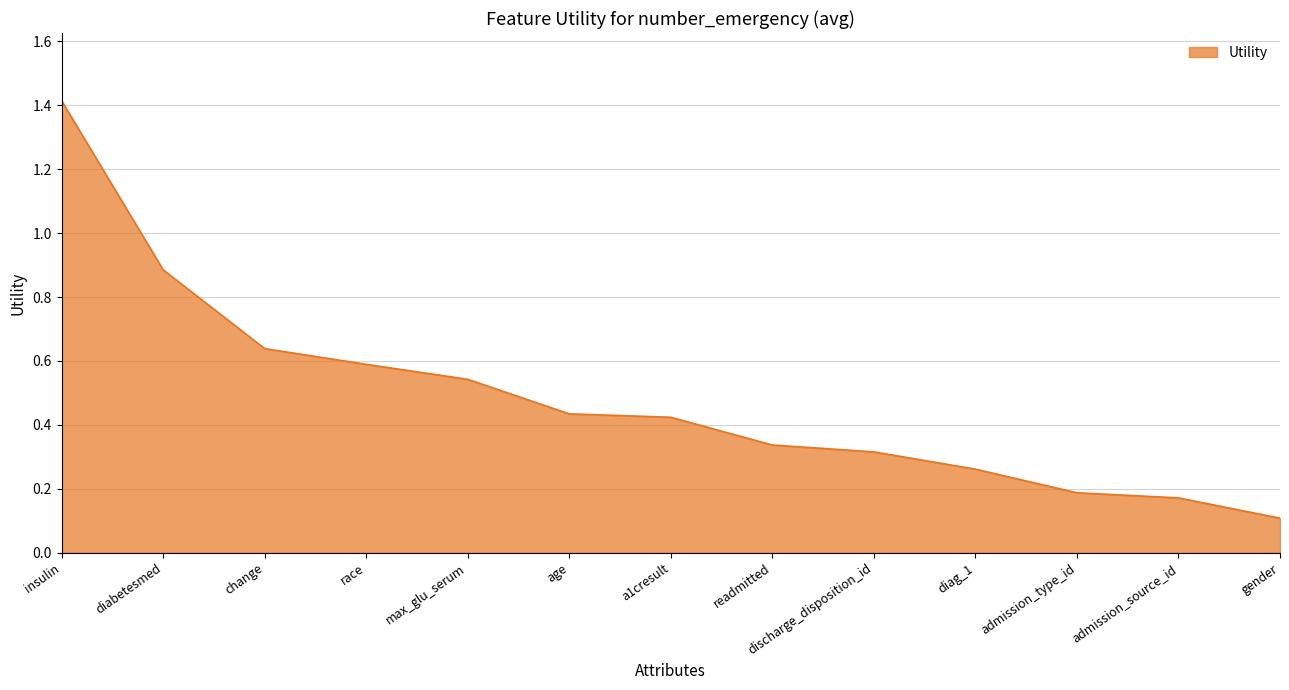

Between admission_source_id and insulin, which is larger?

insulin